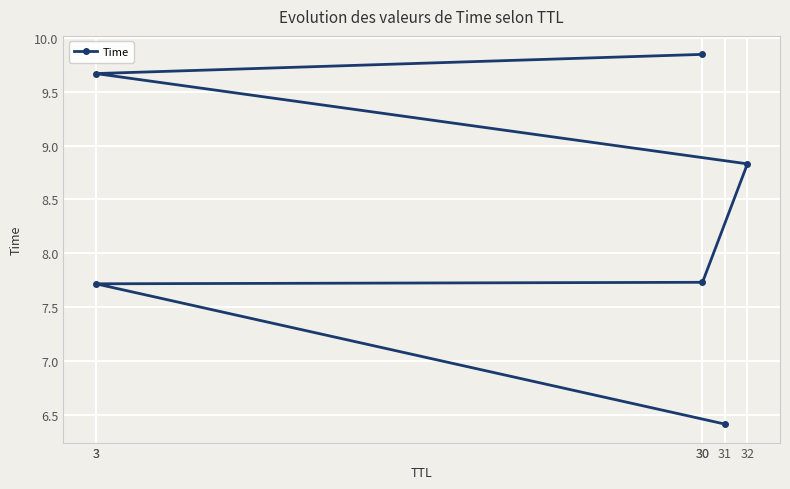

Which has a higher value, 3 or 30?

30